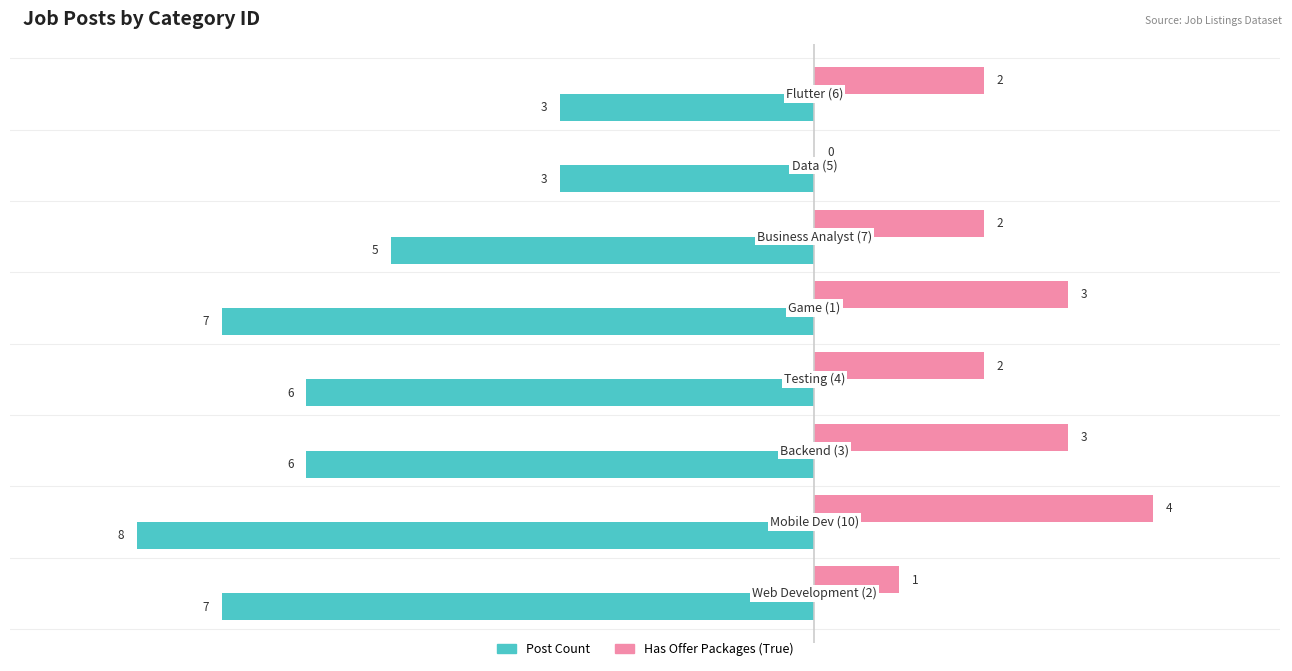

Which series has the largest total across all categories?

Has Offer Packages (True)